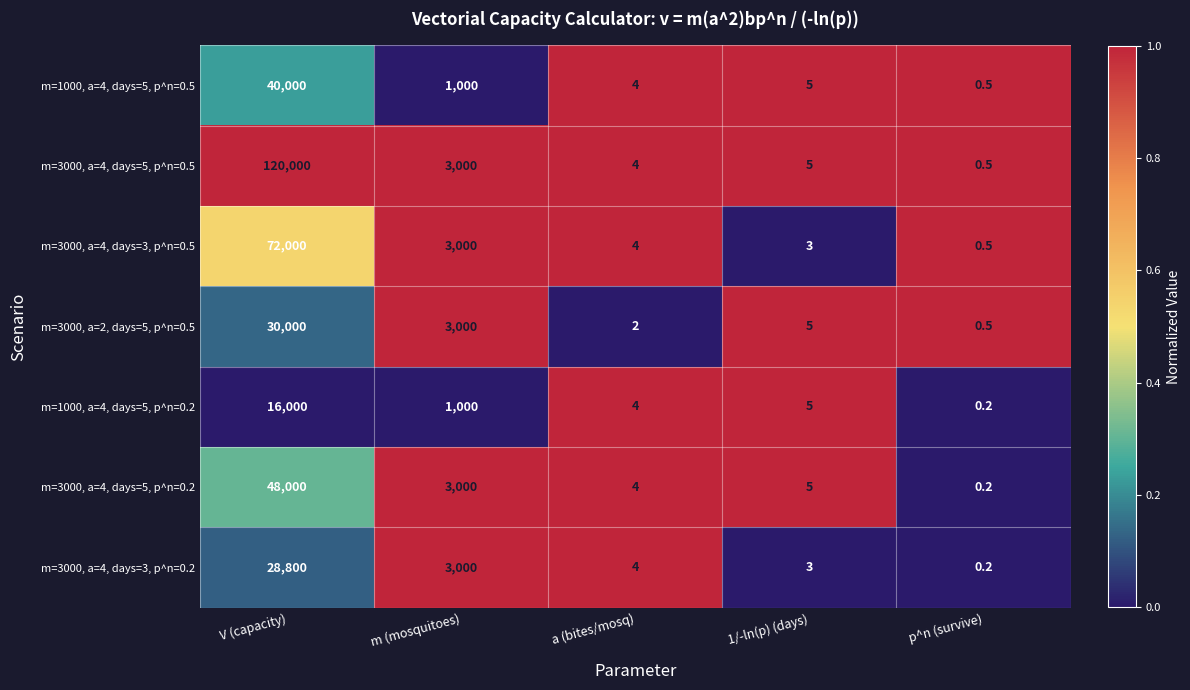

What is the maximum value for m=3000, a=2, days=5, p^n=0.5?

30000.0